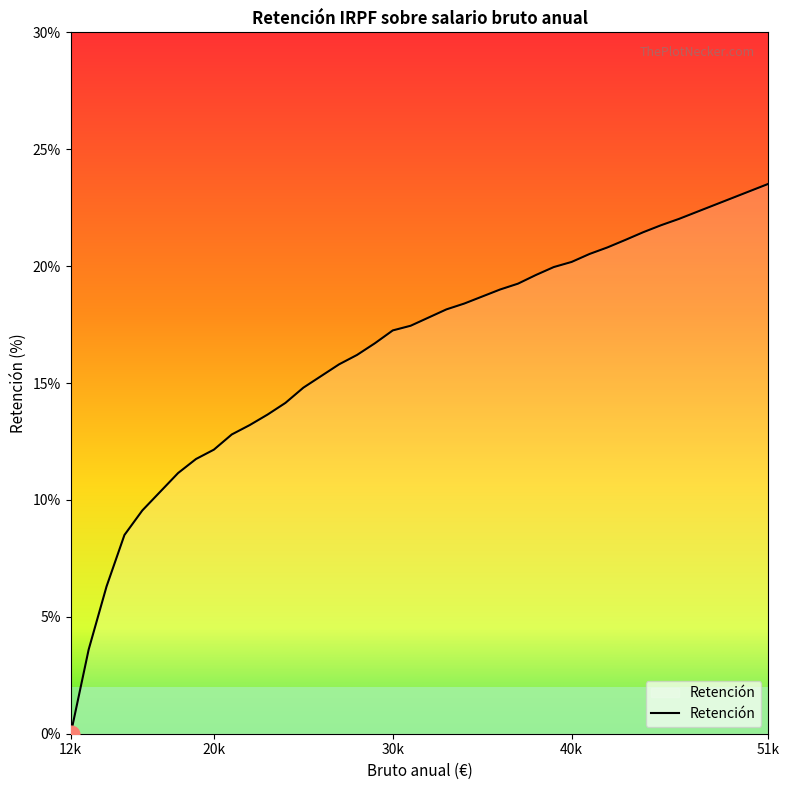

What is the average value?

16.3